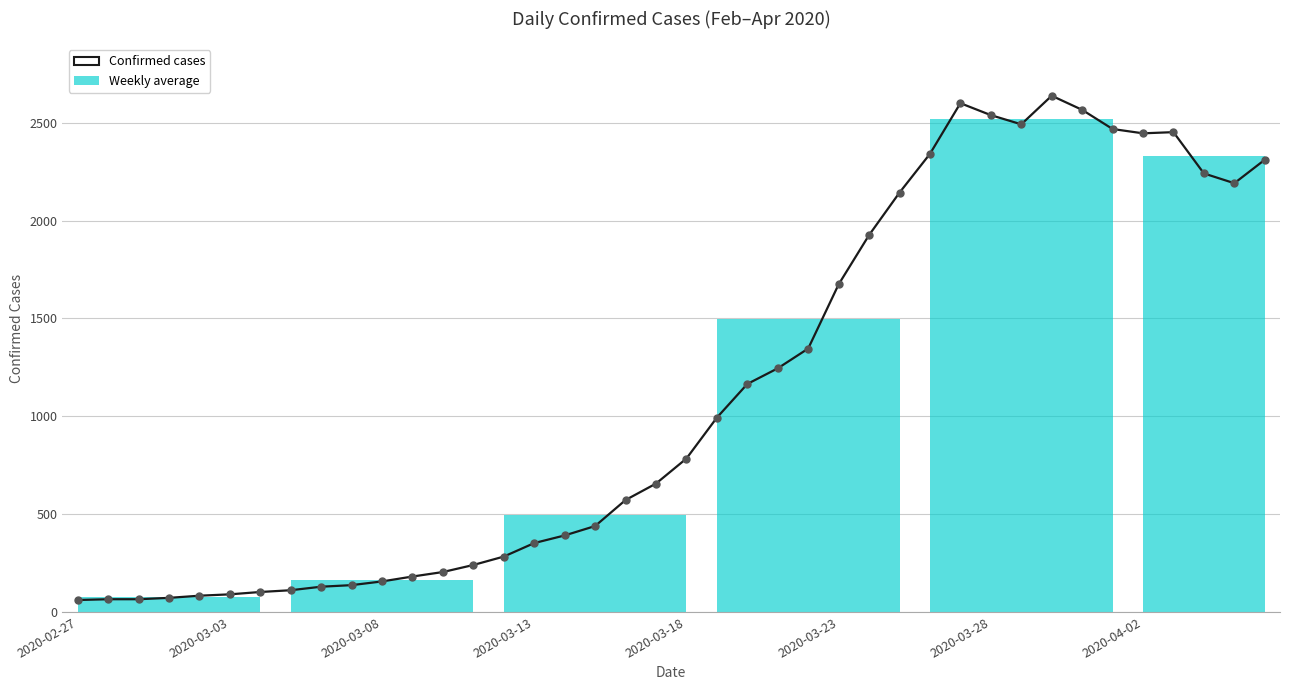

Between 16 and 18, which is larger?

18